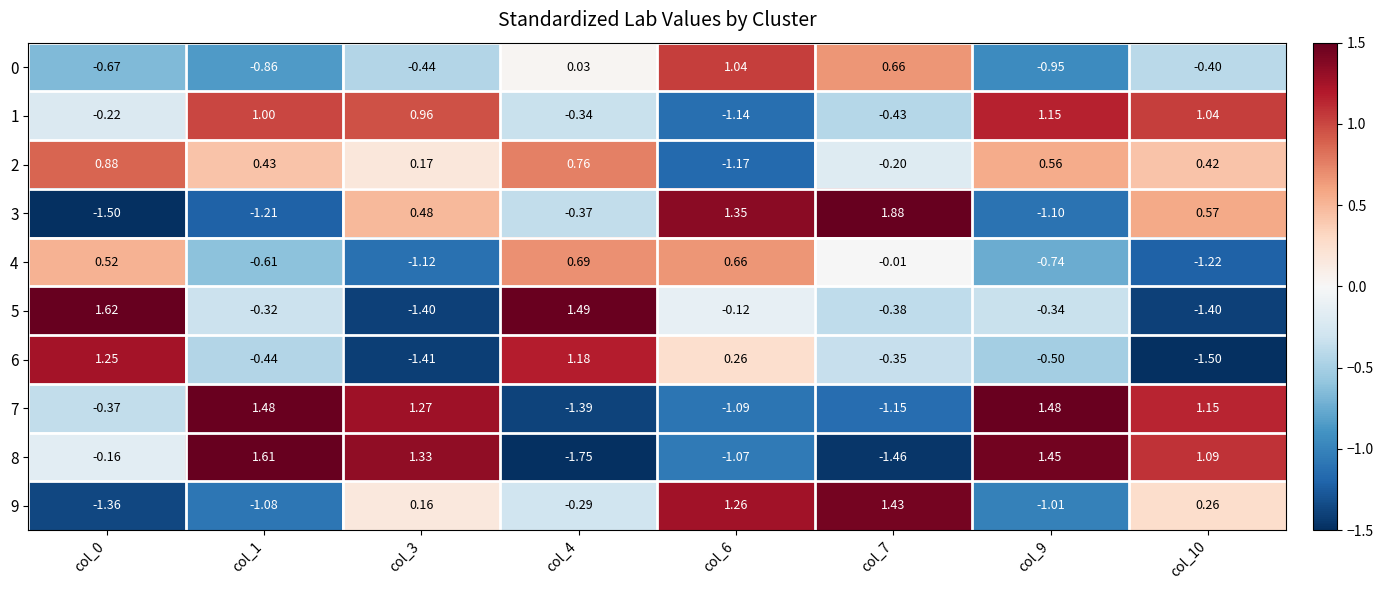

Is the value of 1 at col_7 greater than the value of 3 at col_7?

No